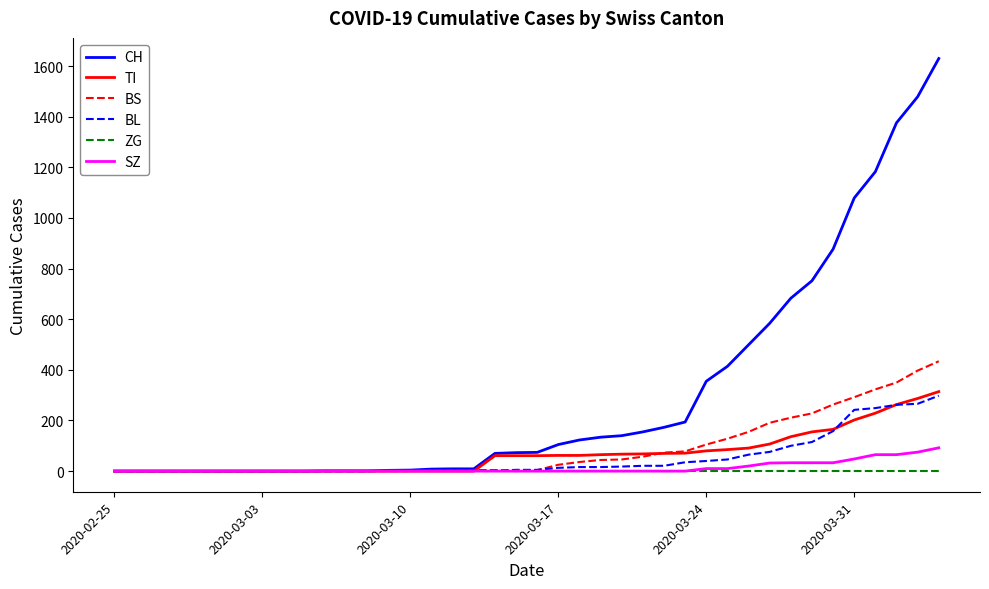

Which series has the largest total across all categories?

CH